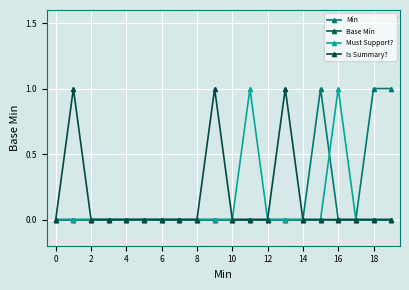

How many categories are shown in the chart?

20